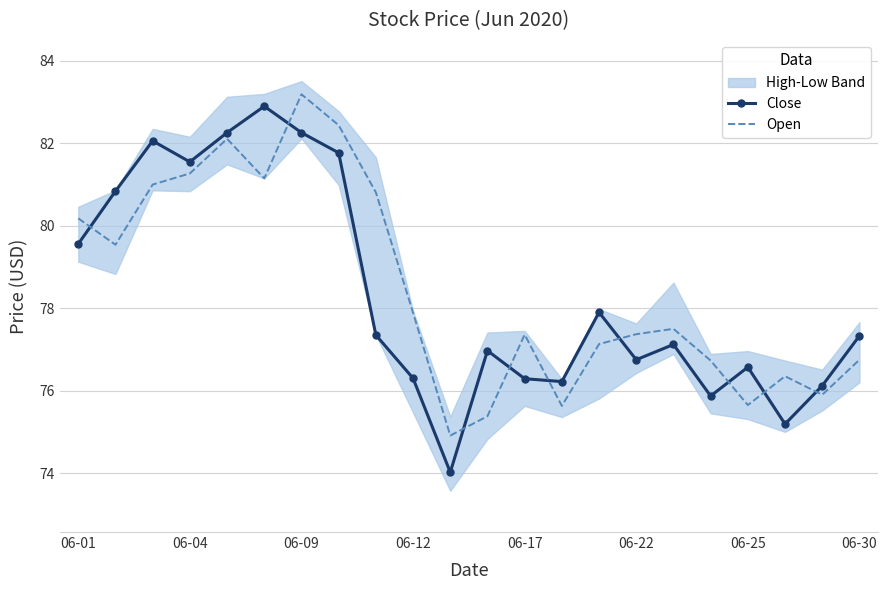

How many data points in Close are above 77?

12